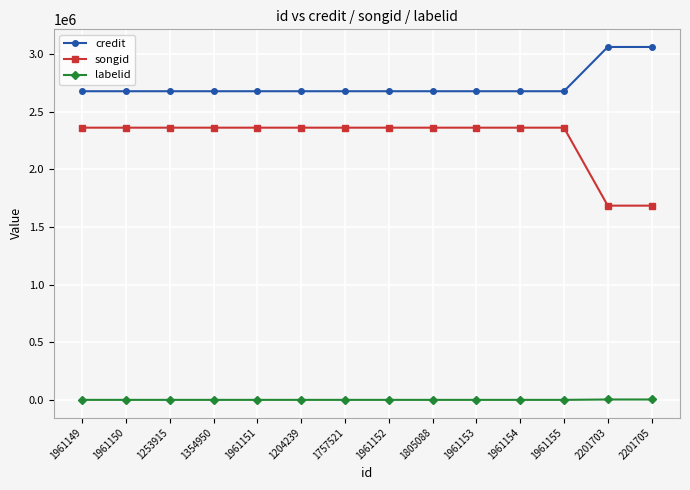

What is the minimum value for songid?

1685522